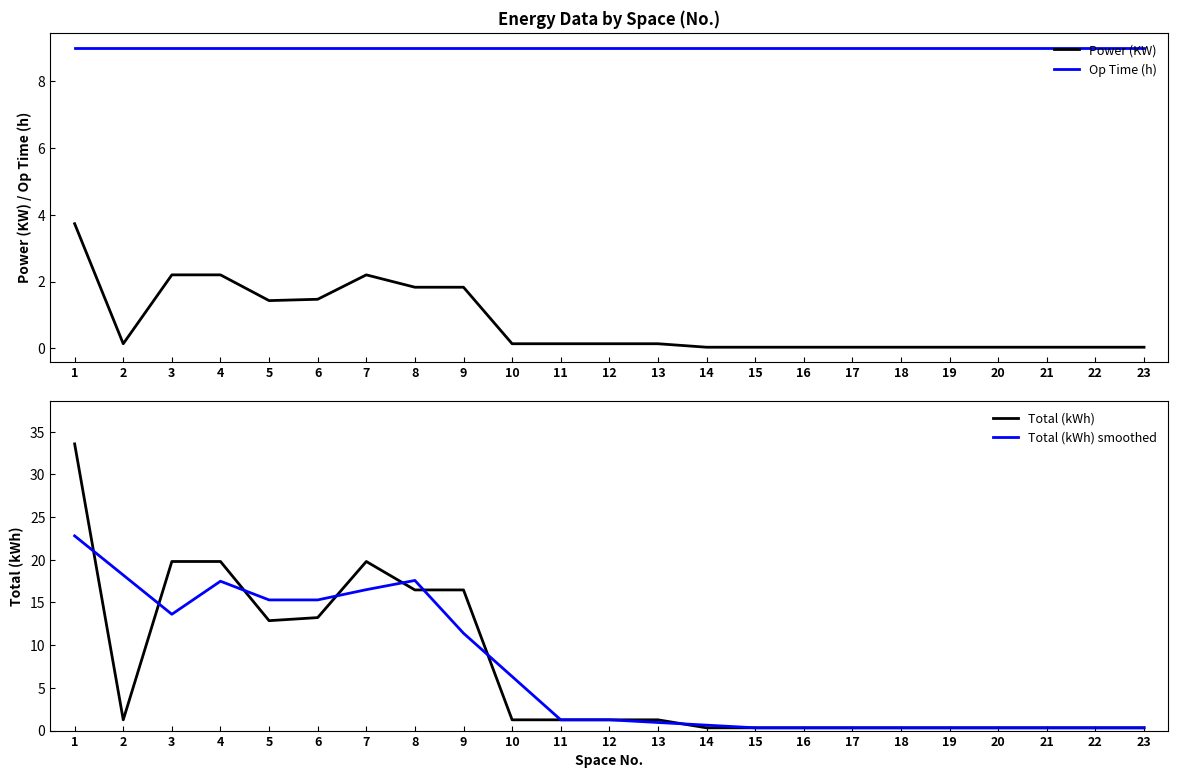

What is the minimum value for Total (kWh)?

0.3